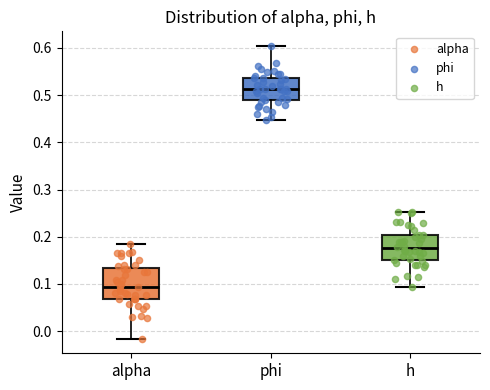

Where does the lower whisker of the box for alpha end on the y-axis? The values are not printed on the chart, so give them approximately, as read against the axis.

-0.02